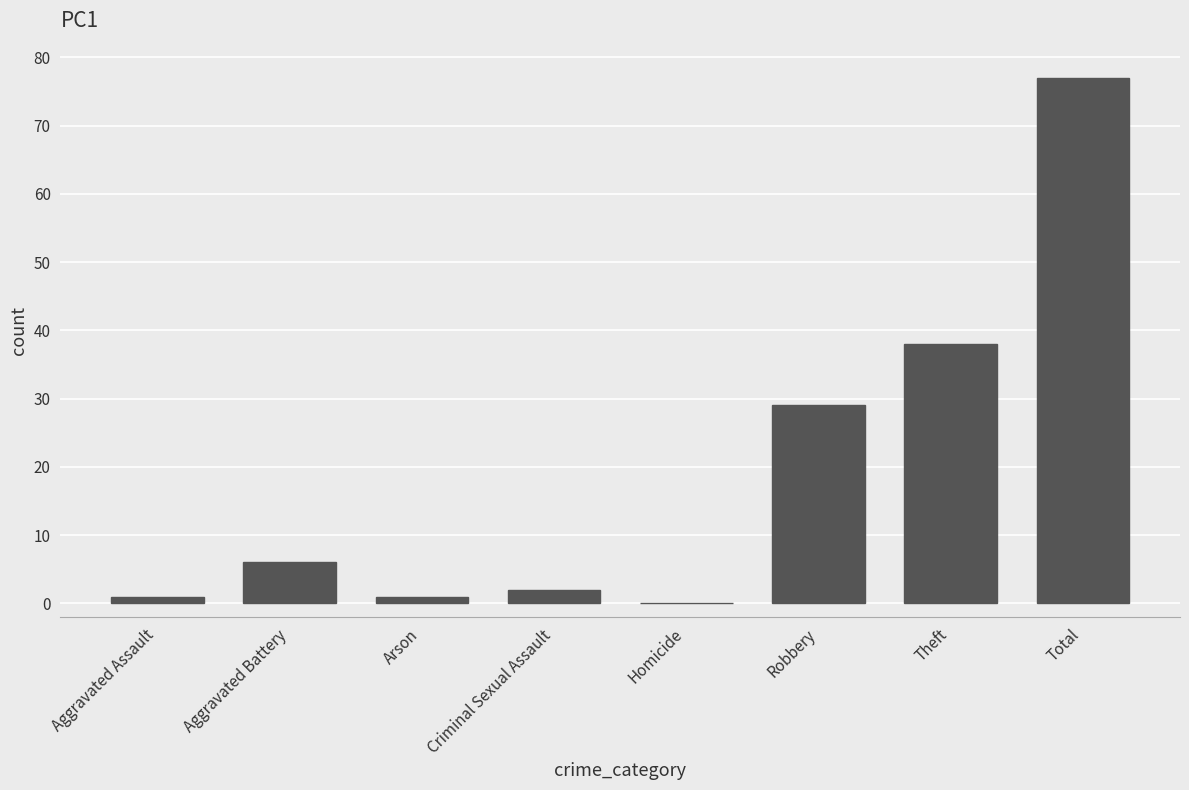

What is the sum of all values?

154